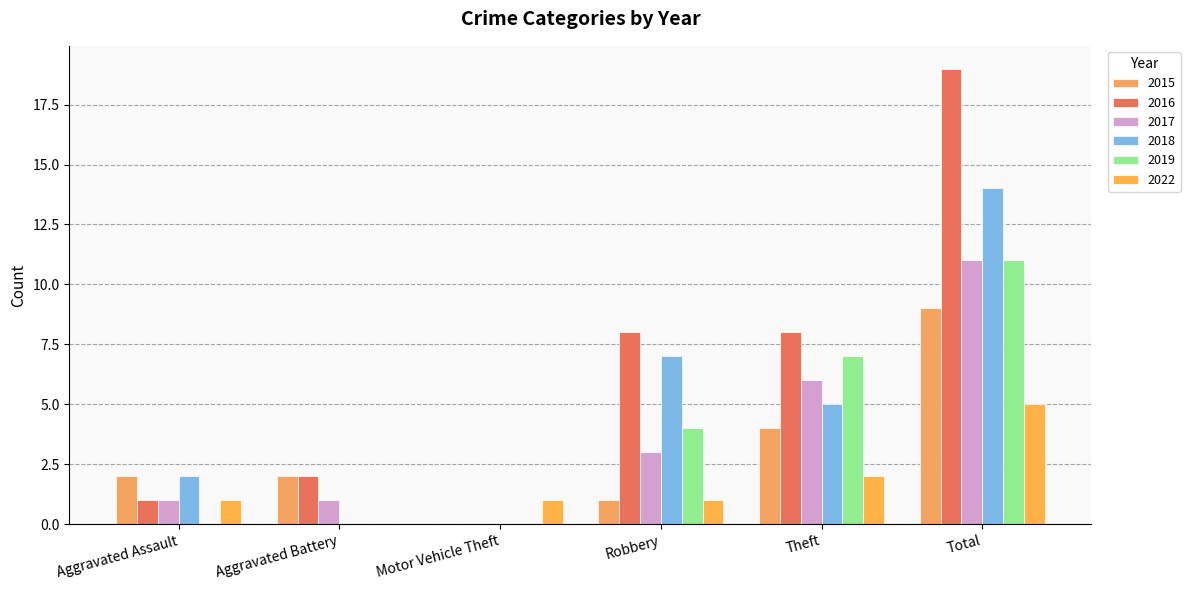

Rank the series by their maximum value, from lowest to highest.

2022, 2015, 2017, 2019, 2018, 2016